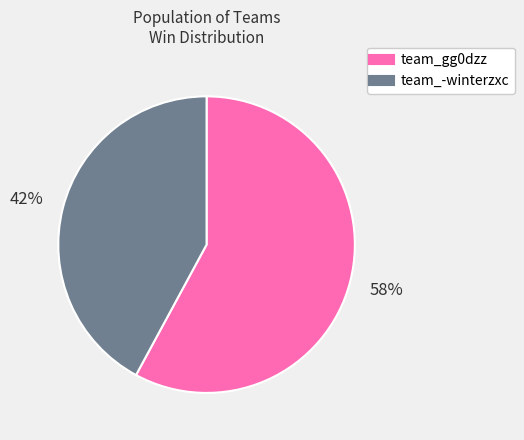

Combined, do team_-winterzxc and team_gg0dzz account for over 50%?

Yes